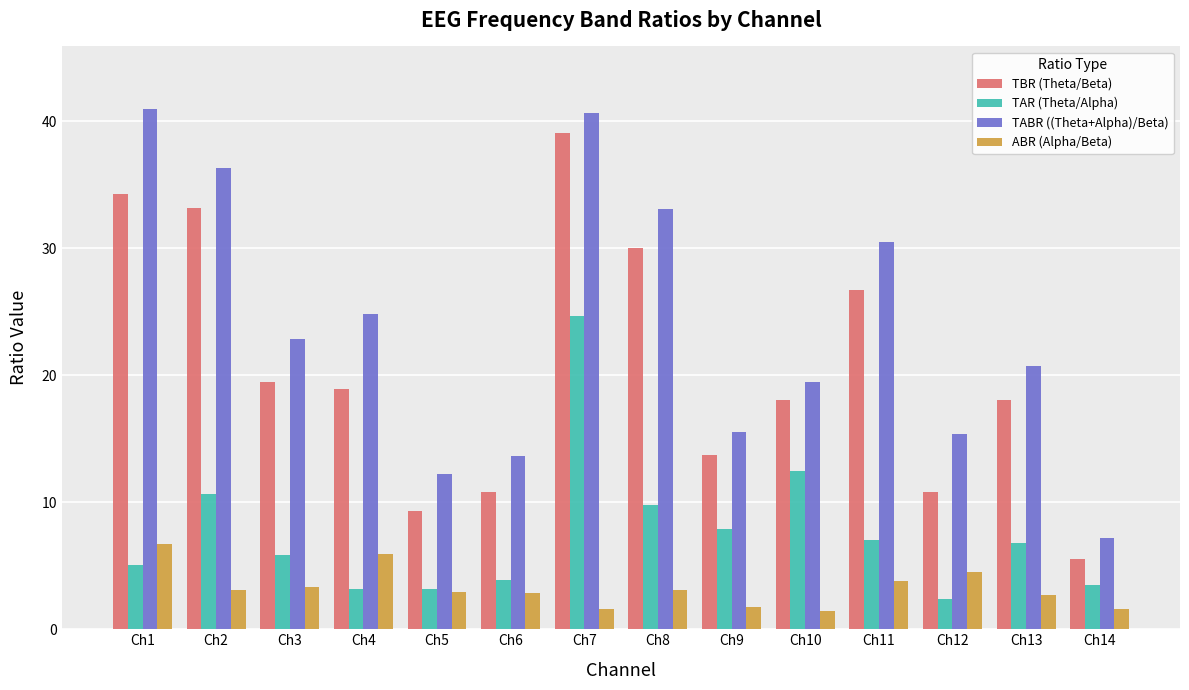

The TBR (Theta/Beta) series shows 58.5 at Ch1. True or false?

False